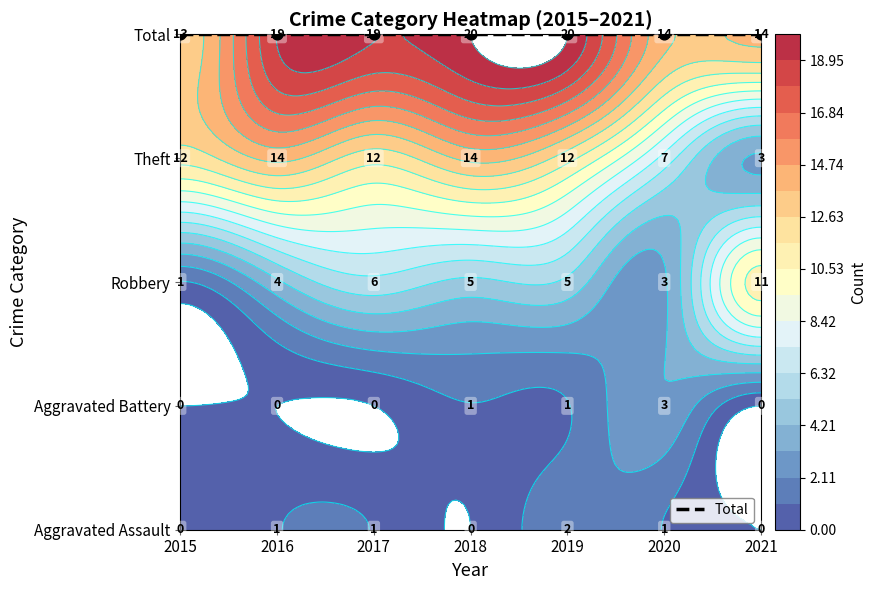

Reading right to left, what are all the values shown in this chart?

Aggravated Assault: 2021=0	2020=1	2019=2	2018=0	2017=1	2016=1	2015=0
Aggravated Battery: 2021=0	2020=3	2019=1	2018=1	2017=0	2016=0	2015=0
Robbery: 2021=11	2020=3	2019=5	2018=5	2017=6	2016=4	2015=1
Theft: 2021=3	2020=7	2019=12	2018=14	2017=12	2016=14	2015=12
Total: 2021=14	2020=14	2019=20	2018=20	2017=19	2016=19	2015=13